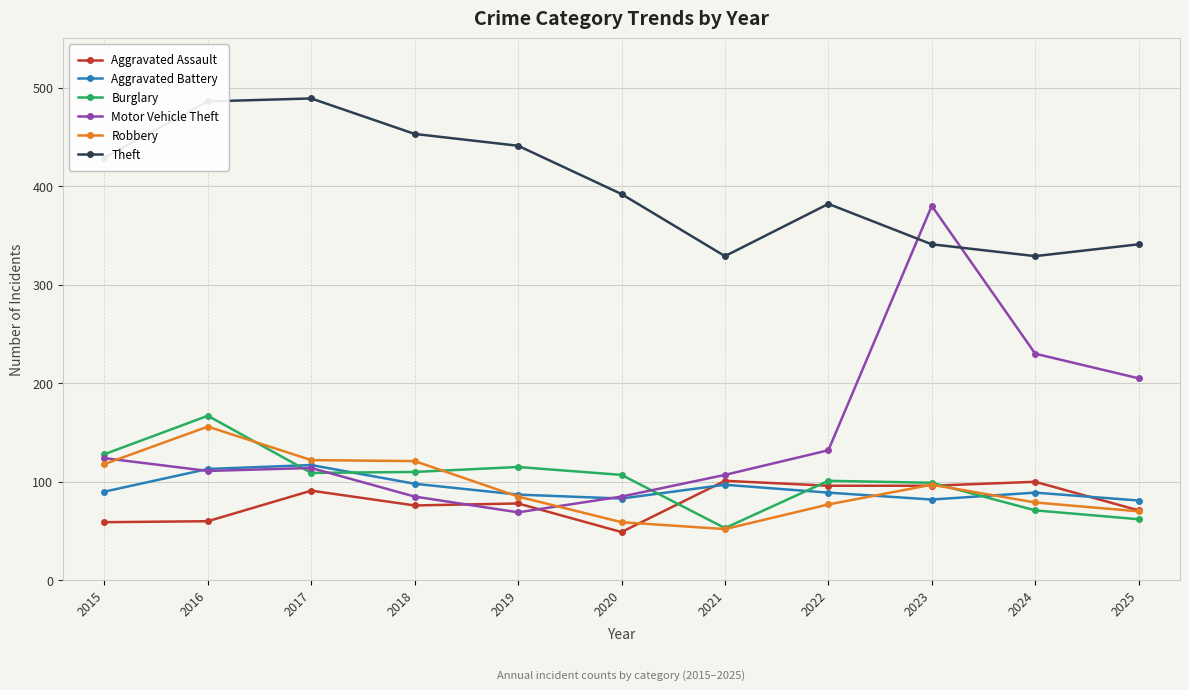

At how many categories does at least one series exceed 363?

8